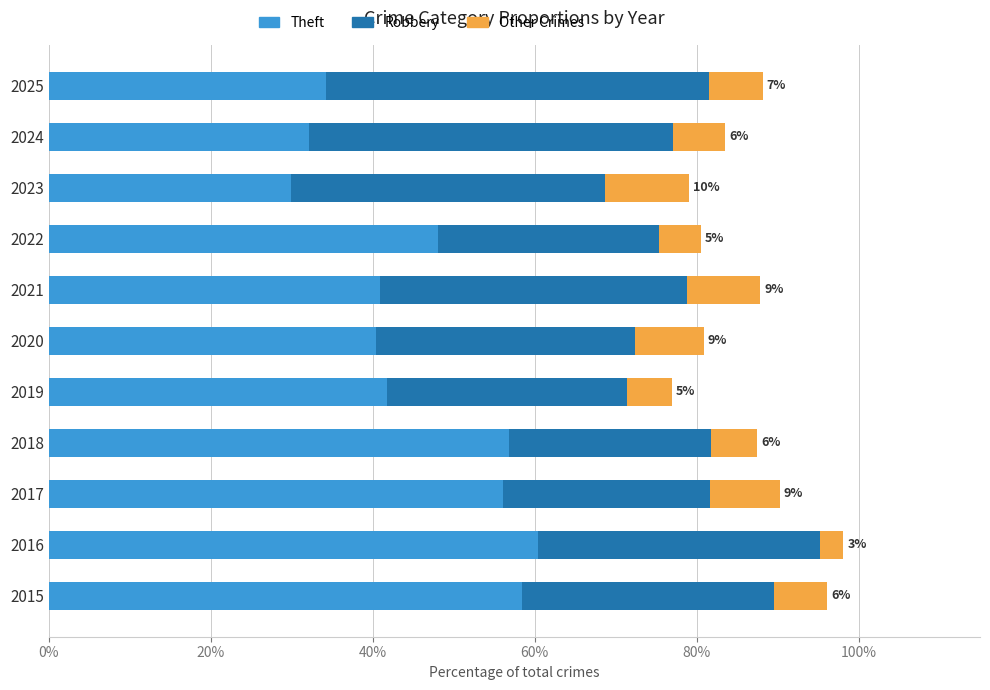

What is the difference between the maximum and minimum values in the Theft series?

30.5